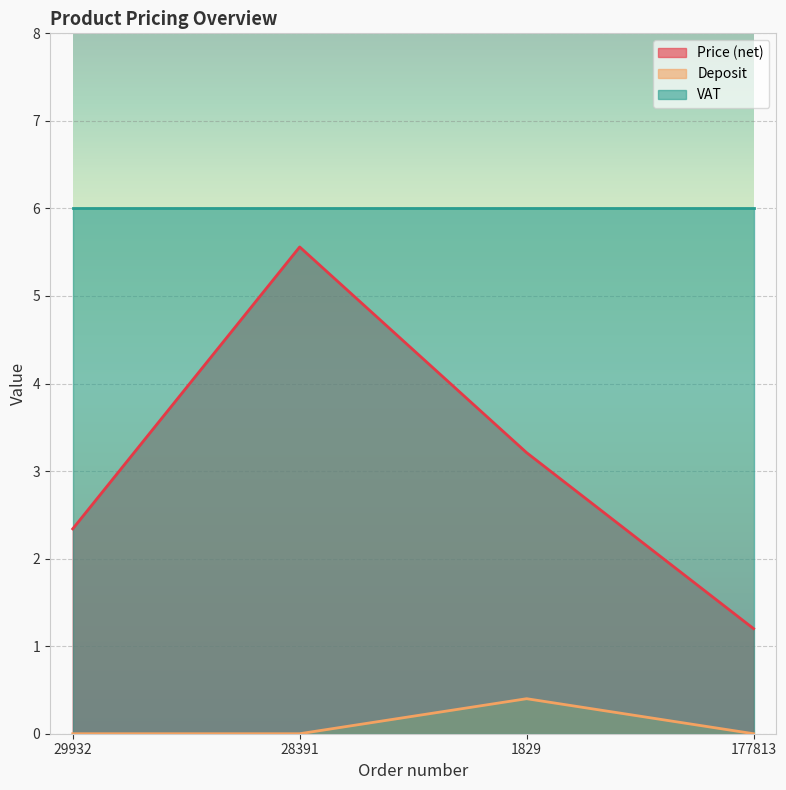

What is the maximum value shown in the chart?

6.0